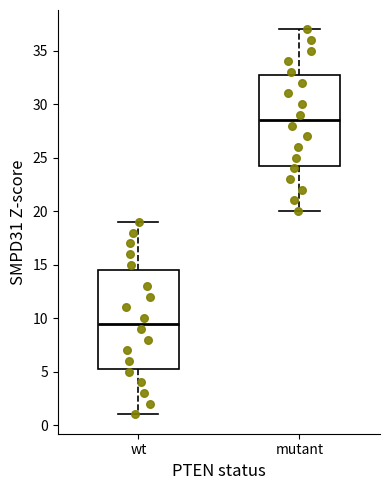

Reading left to right, transcribe this box plot: for each box, give where its median line is, the range the box spans, and where its two whiskers end, as read against the y-axis. The values are not printed on the chart, so give them approximately, as read against the axis.

wt: median 9.5, box 5.5 to 14.5, whiskers 1.0 to 19.0
mutant: median 28.5, box 24.5 to 33.0, whiskers 20.0 to 37.0